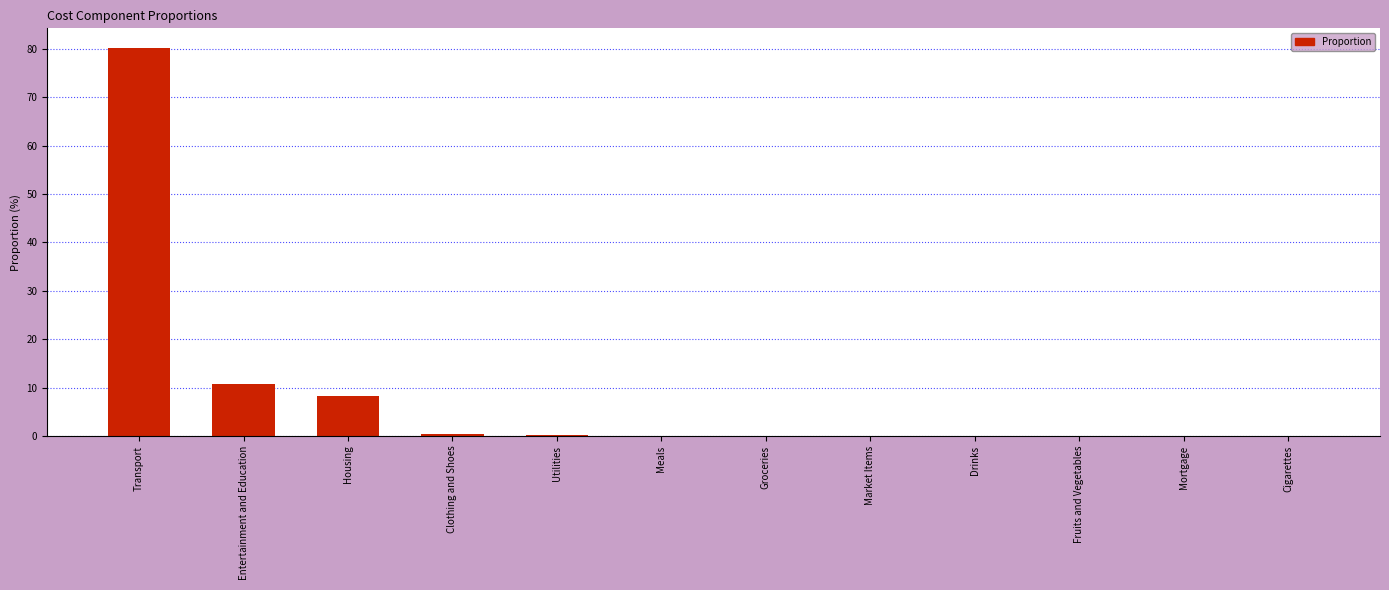

What is the sum of the values at Cigarettes and Groceries?

0.1